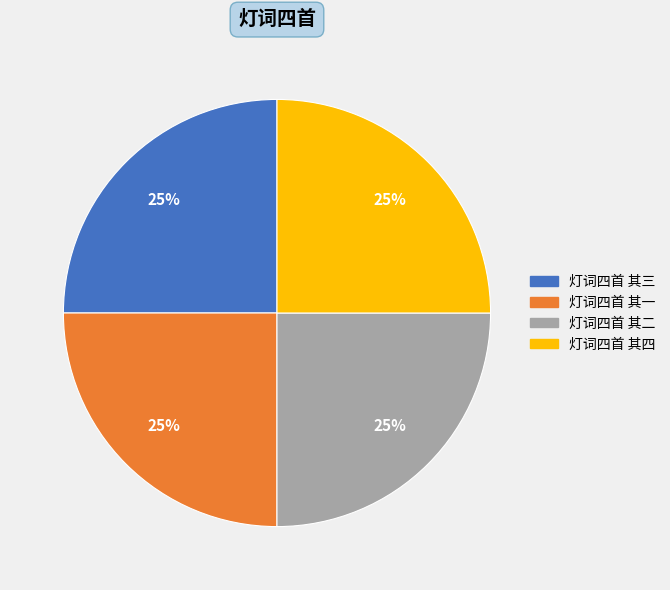

True or false: 灯词四首 其三 accounts for 15% of the total.

False